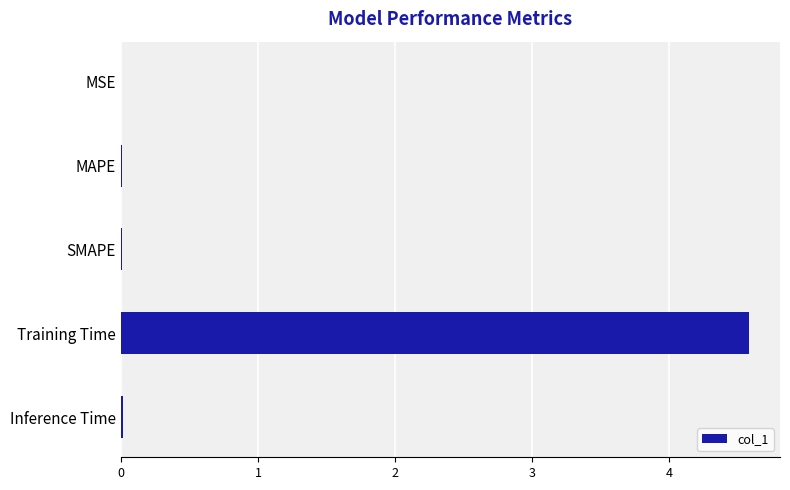

Is it true that the value at Inference Time is 0.0?

True